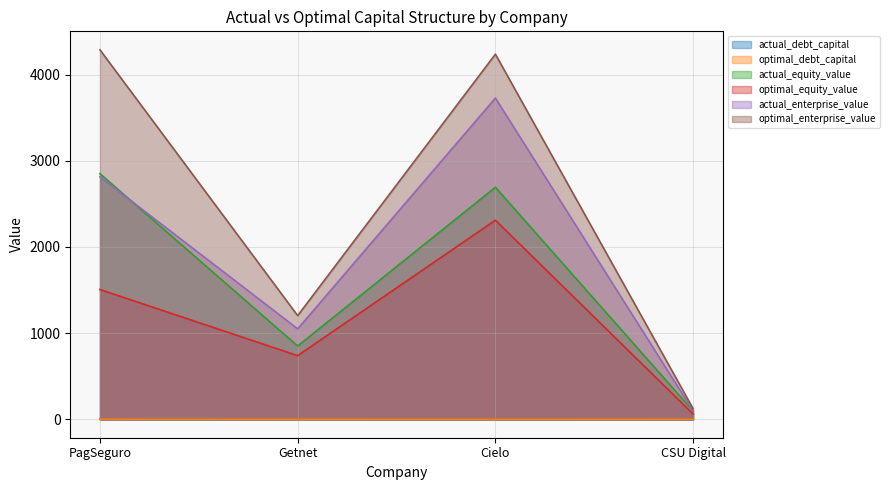

Which category has the highest value in the actual_enterprise_value series?

Cielo